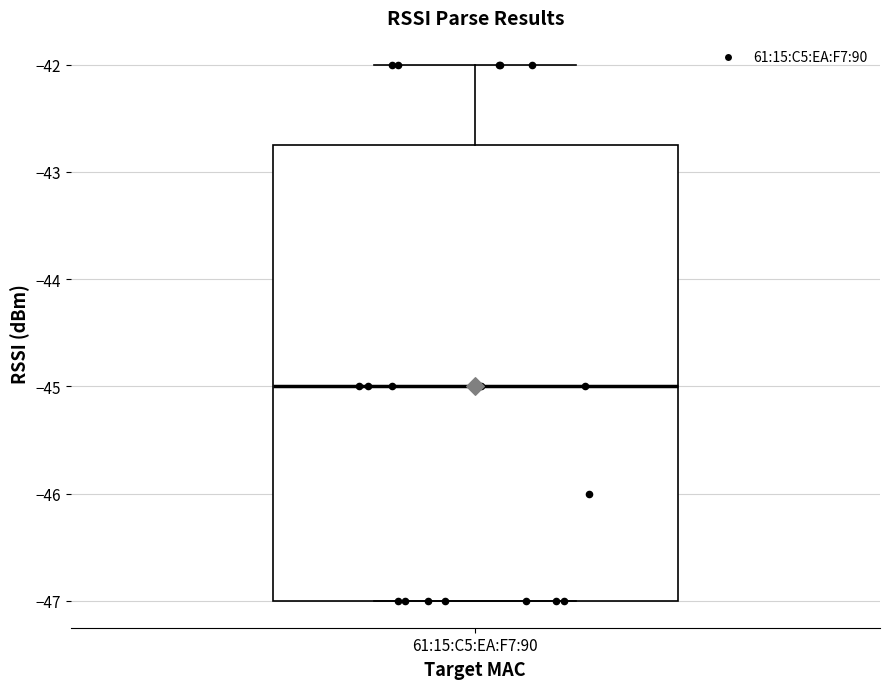

Where does the upper whisker of the box for 61:15:C5:EA:F7:90 end on the y-axis? The values are not printed on the chart, so give them approximately, as read against the axis.

-42.0